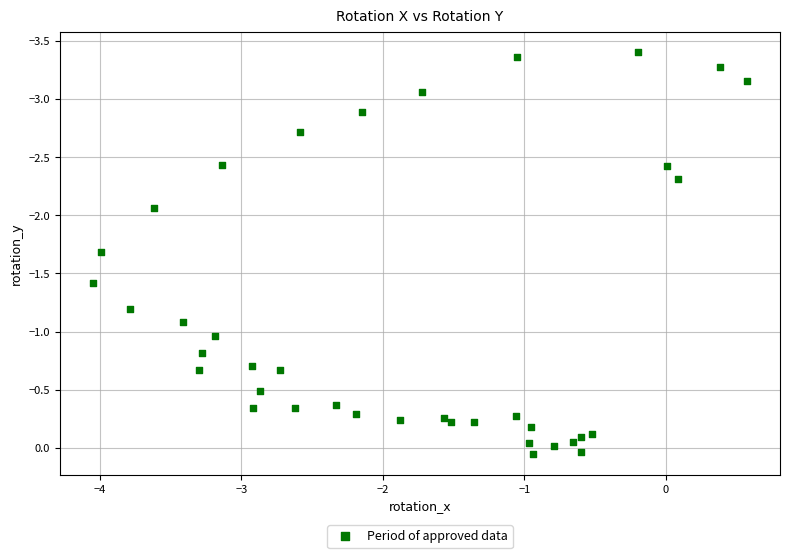

What is the range of Y values (max minus min)?

3.5